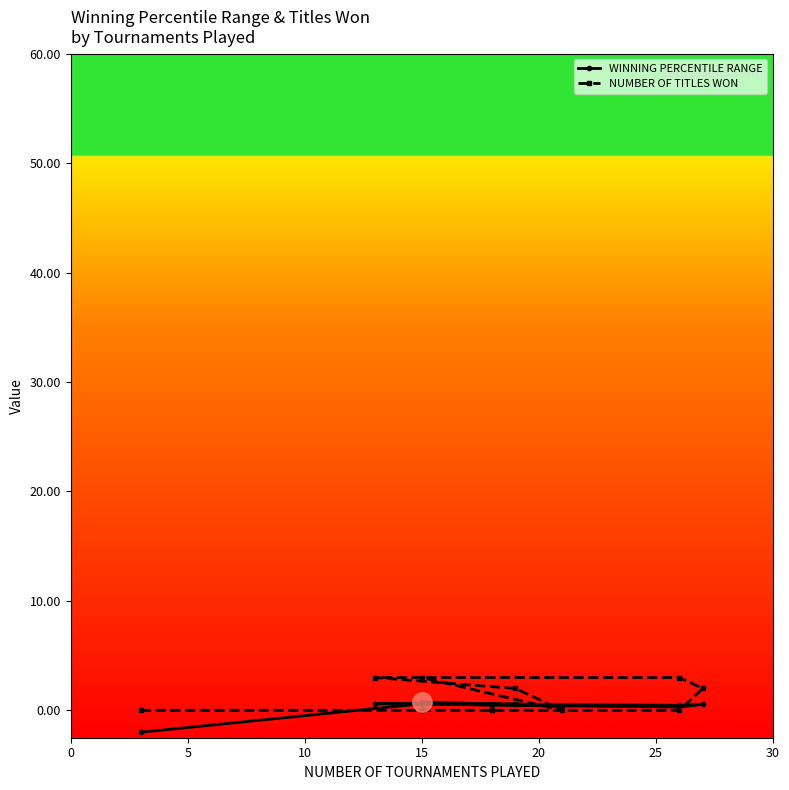

Which series ends up on top after the final intersection of NUMBER OF TITLES WON and WINNING PERCENTILE RANGE?

NUMBER OF TITLES WON